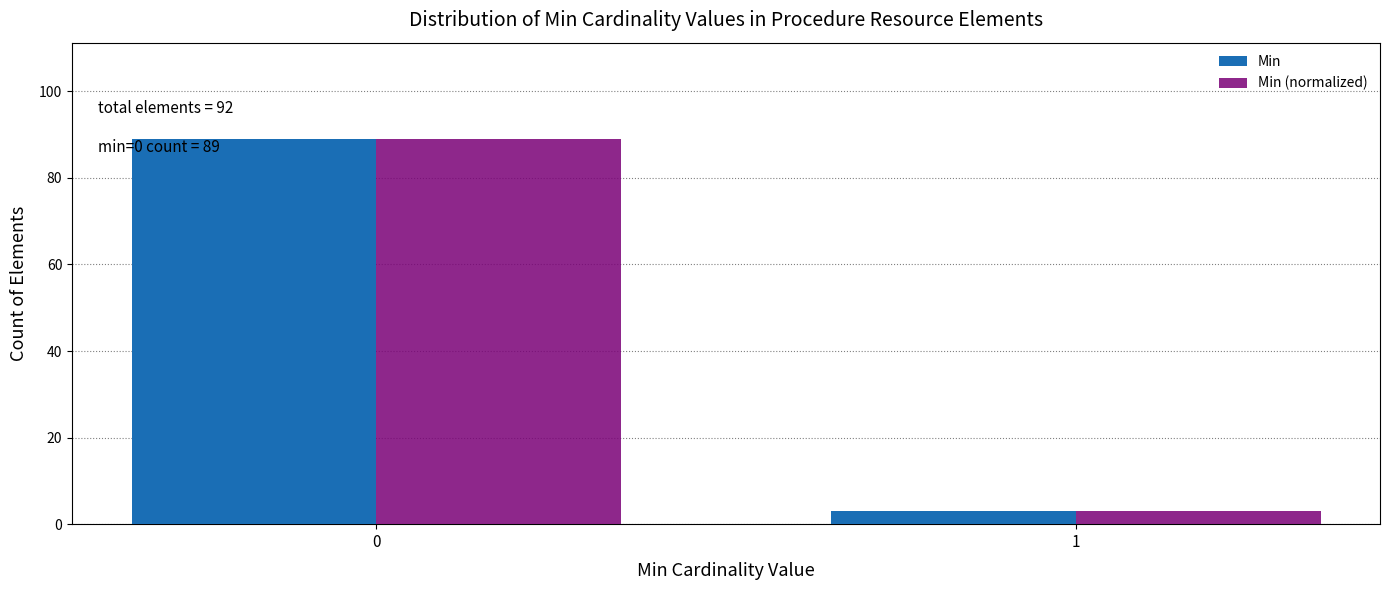

Reading left to right, transcribe all the data shown in this chart.

Min: 0=89	1=3
Min (normalized): 0=89	1=3